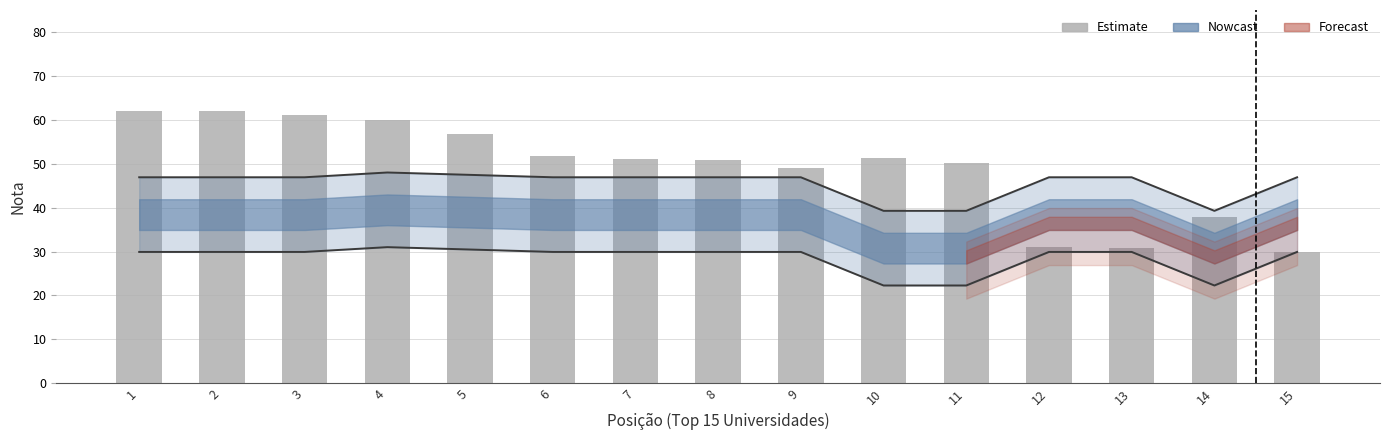

The value at 14 is 37.9. True or false?

True